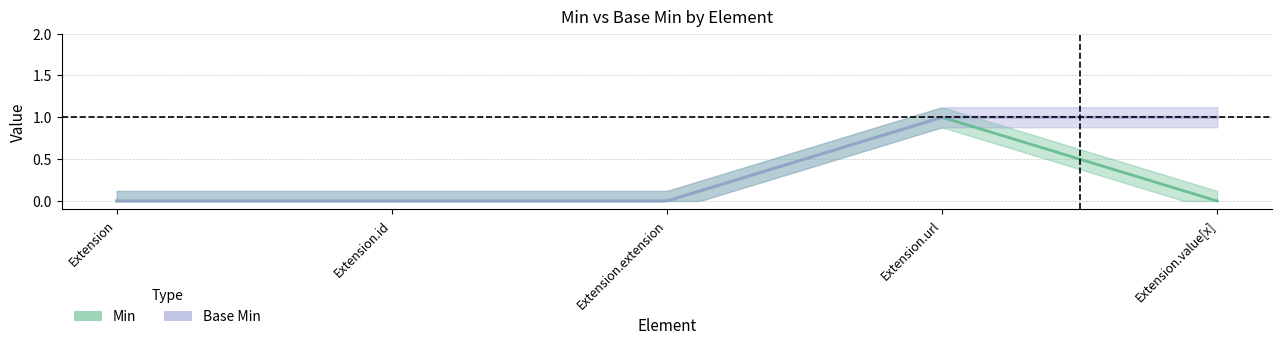

Where is Base Min nearest to the value 0?

Extension